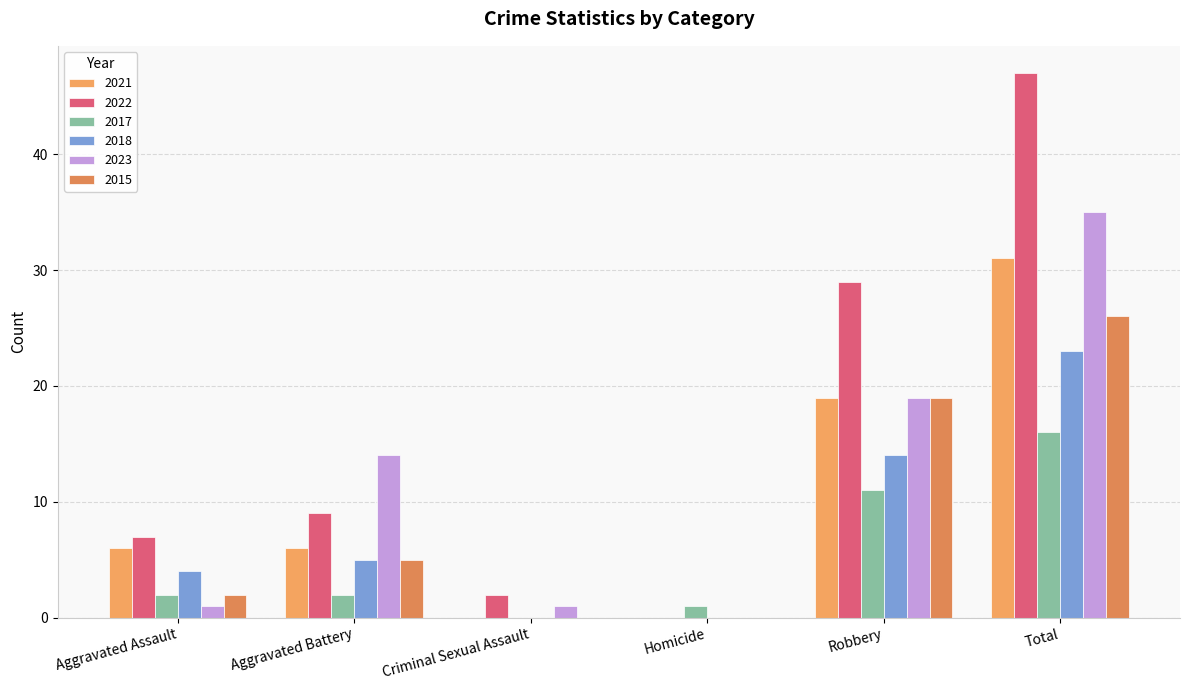

List the series in order of their peak value, highest first.

2022, 2023, 2021, 2015, 2018, 2017